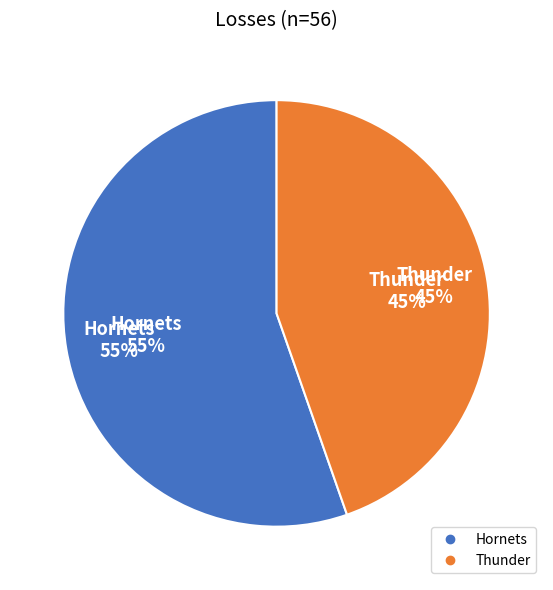

To the nearest percent, what is the combined percentage of Thunder and Hornets?

100%